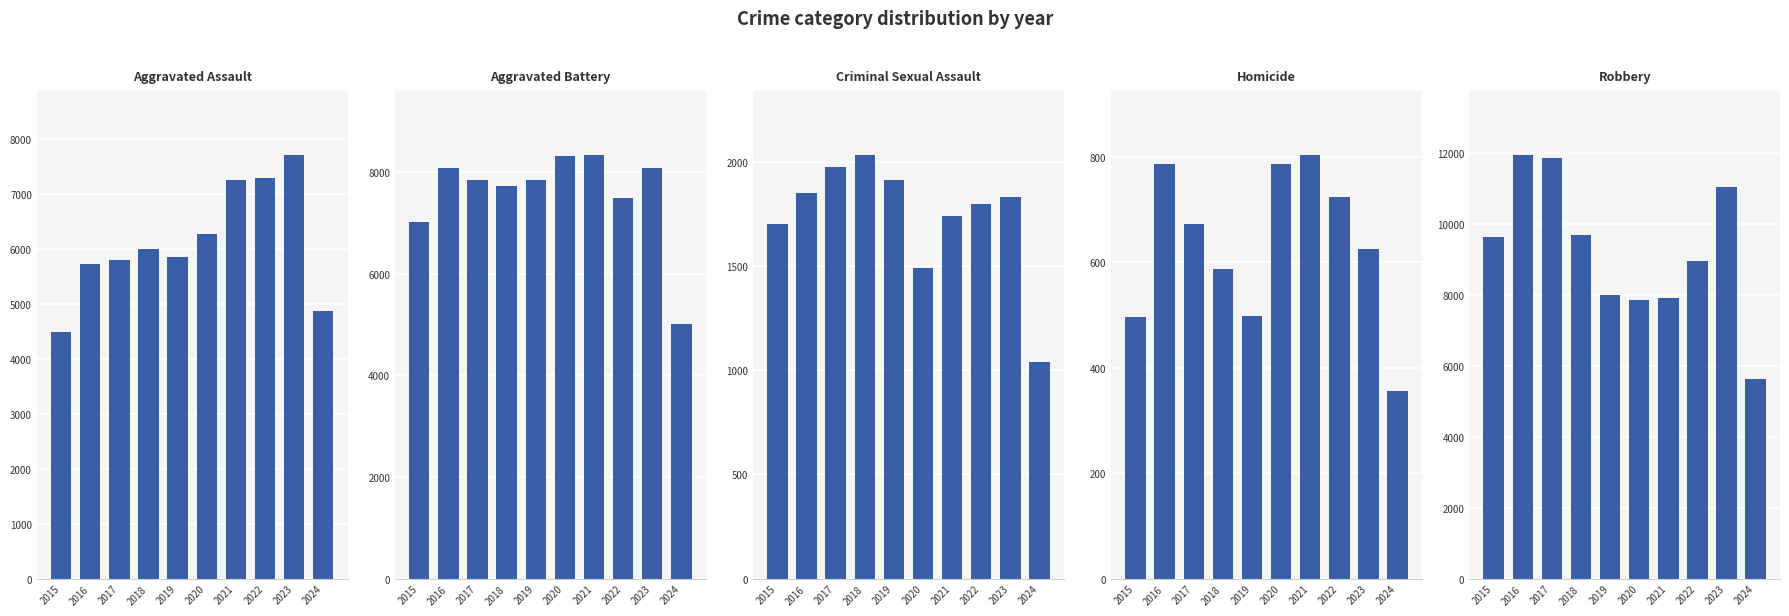

Which series changed the most between 2022 and 2023?

Robbery